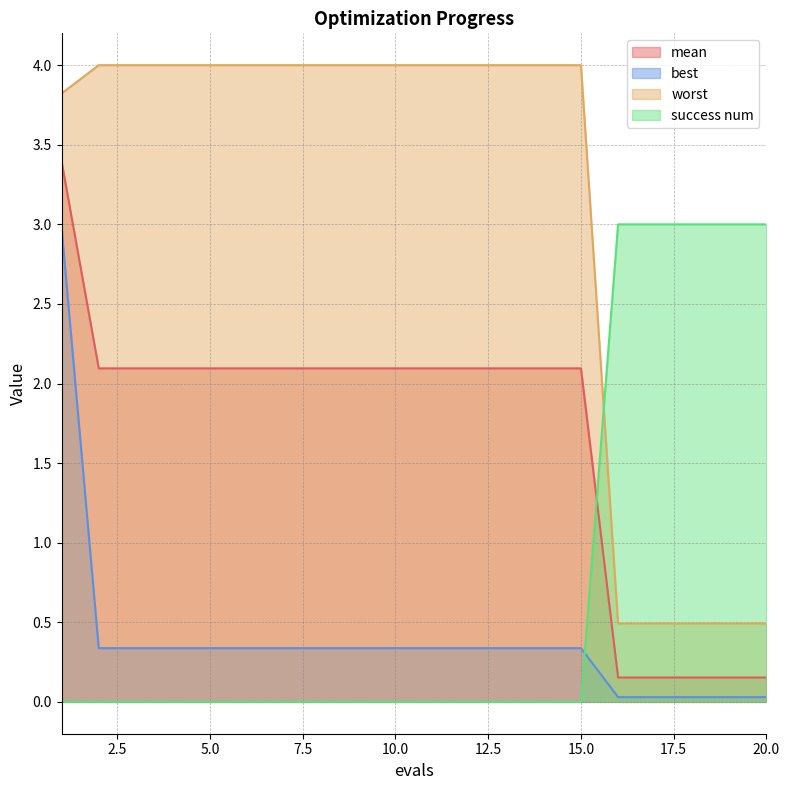

How many times do success num and mean cross each other?

1